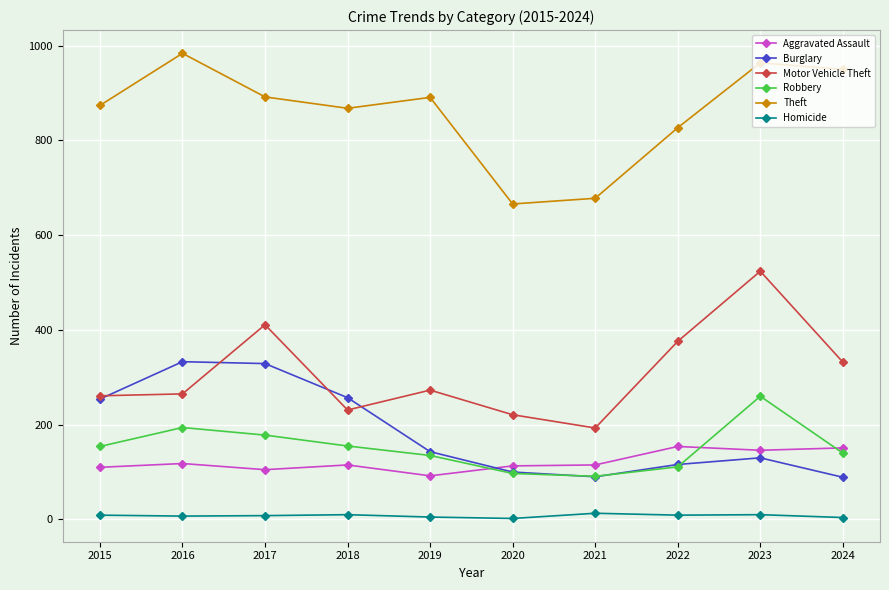

At which category does Motor Vehicle Theft reach its first local peak?

2017